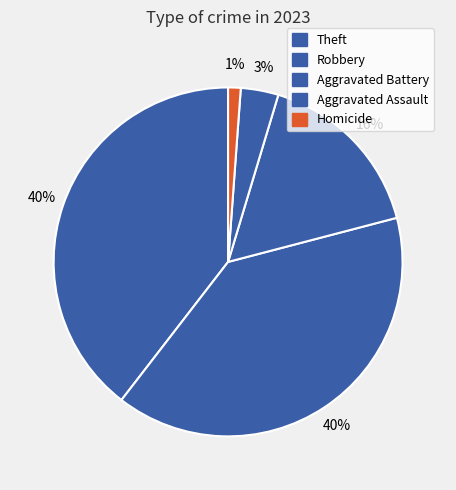

To the nearest percent, what is the difference between the Aggravated Battery and Theft slice percentages?

23%